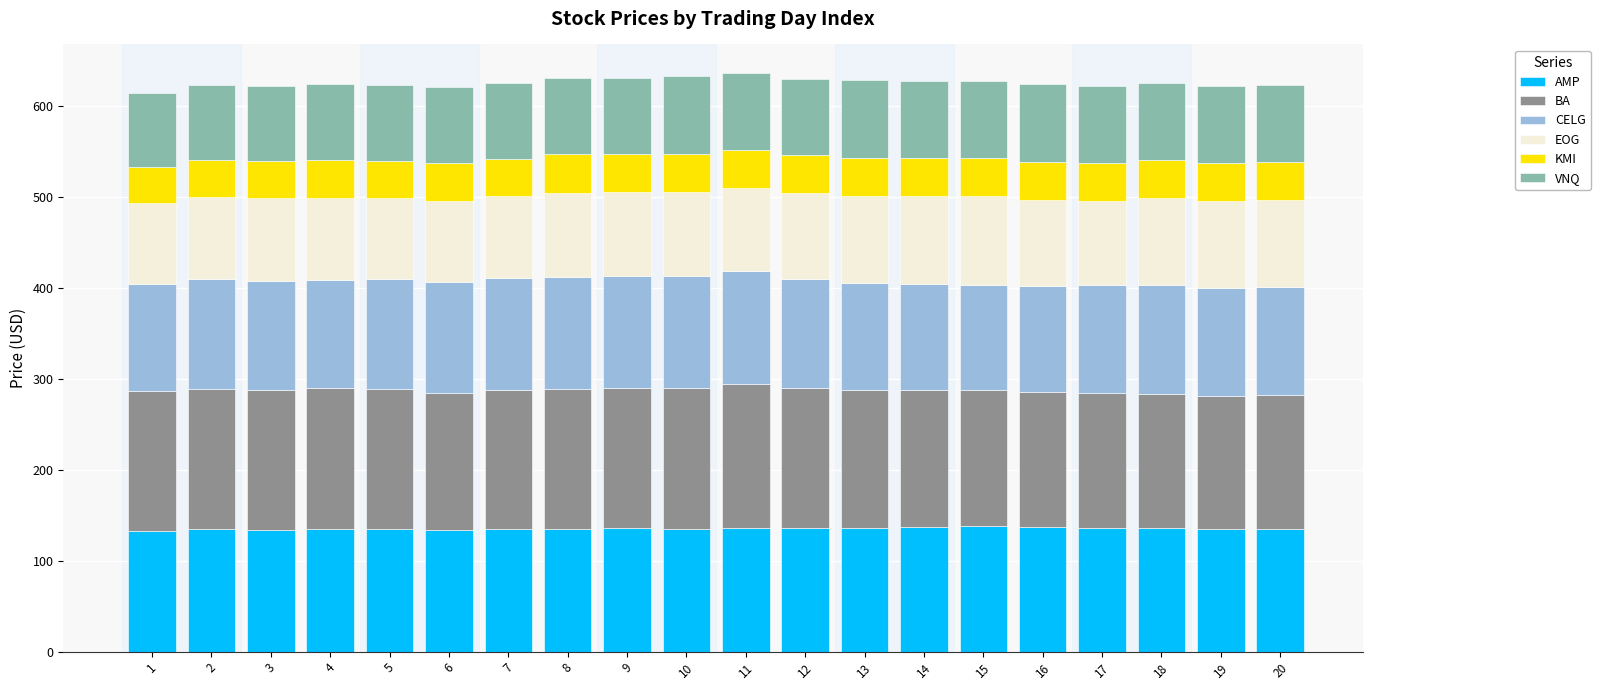

How many data points does each series have?

20